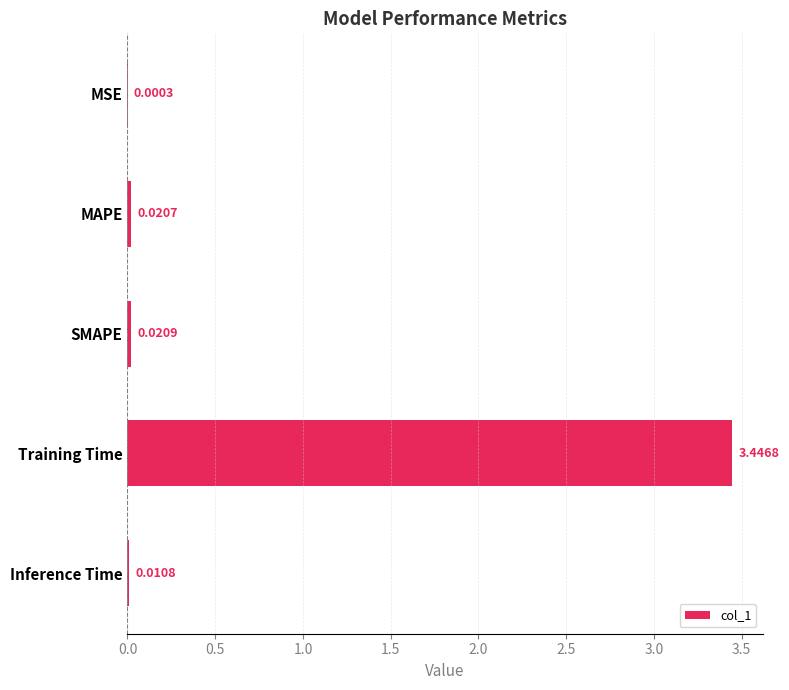

What is the change in value from MSE to Training Time?

+3.4